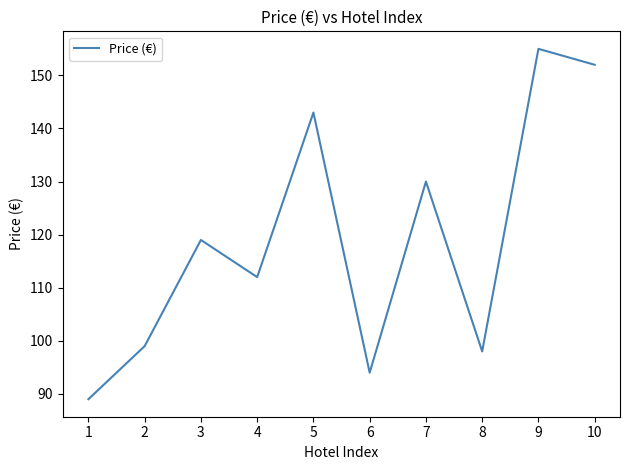

Between 8 and 6, which is larger?

8